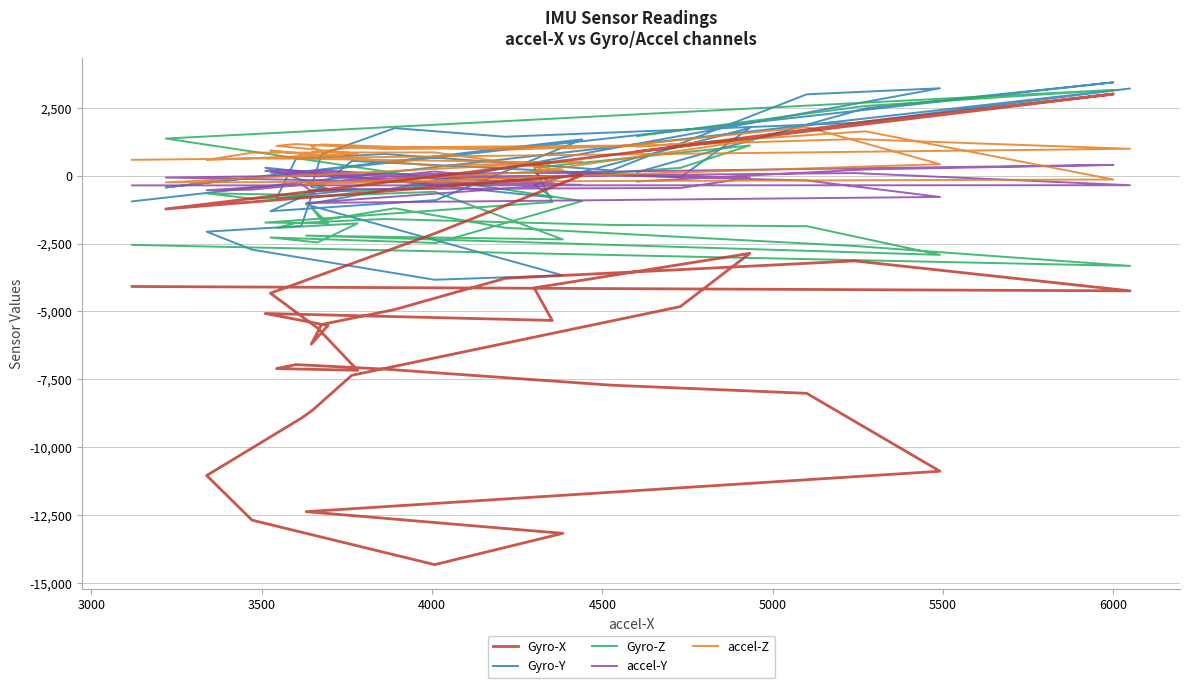

List the series in order of their peak value, lowest first.

accel-Y, accel-Z, Gyro-X, Gyro-Z, Gyro-Y